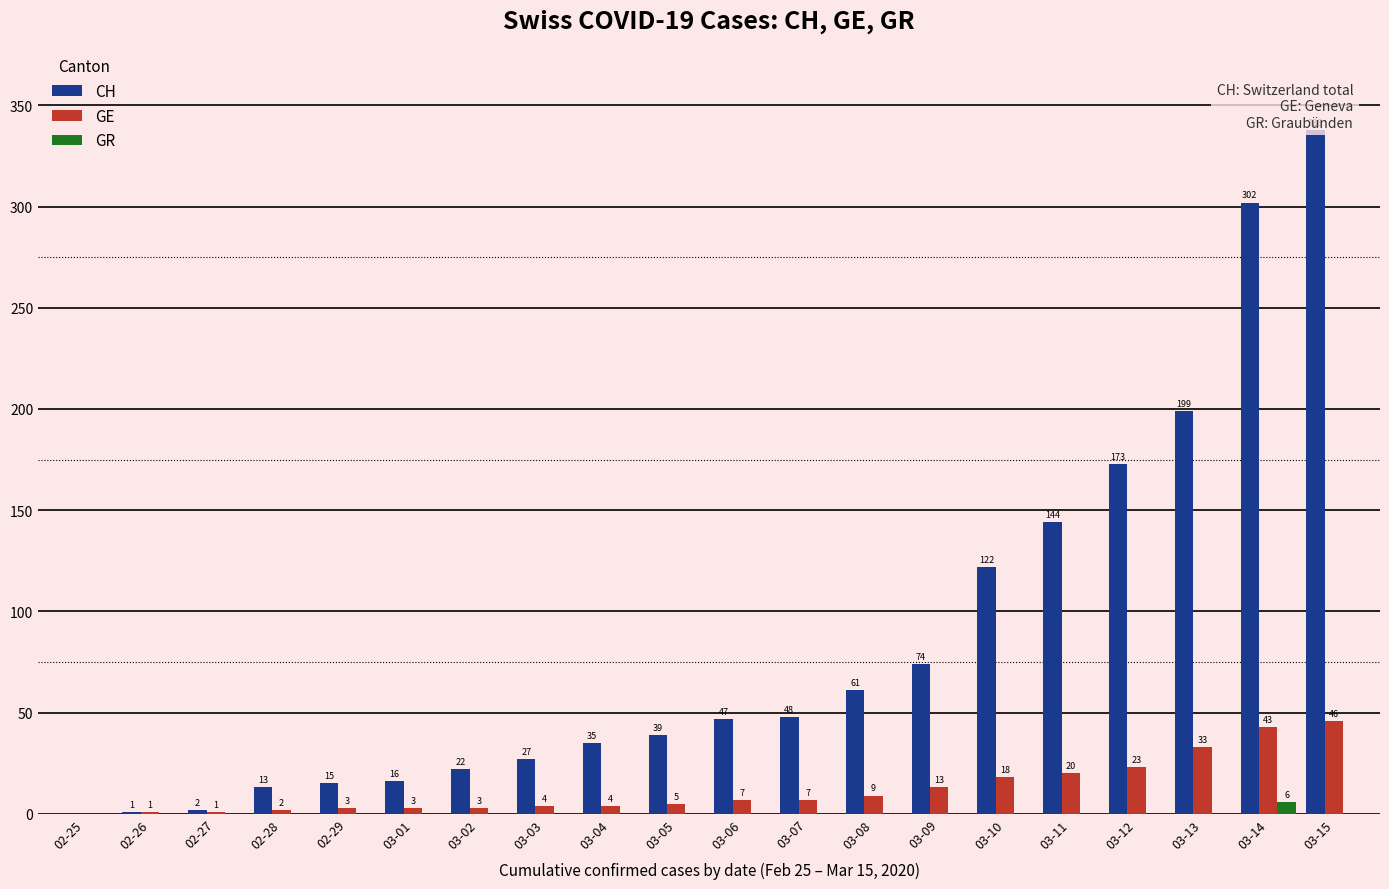

What is the greatest value displayed?

338